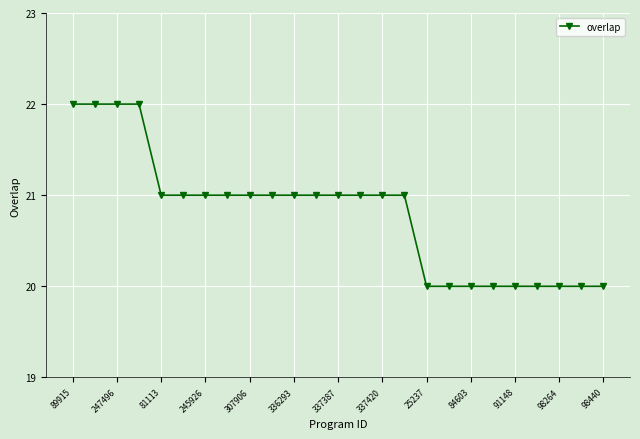

Count the number of data series in this chart.

1